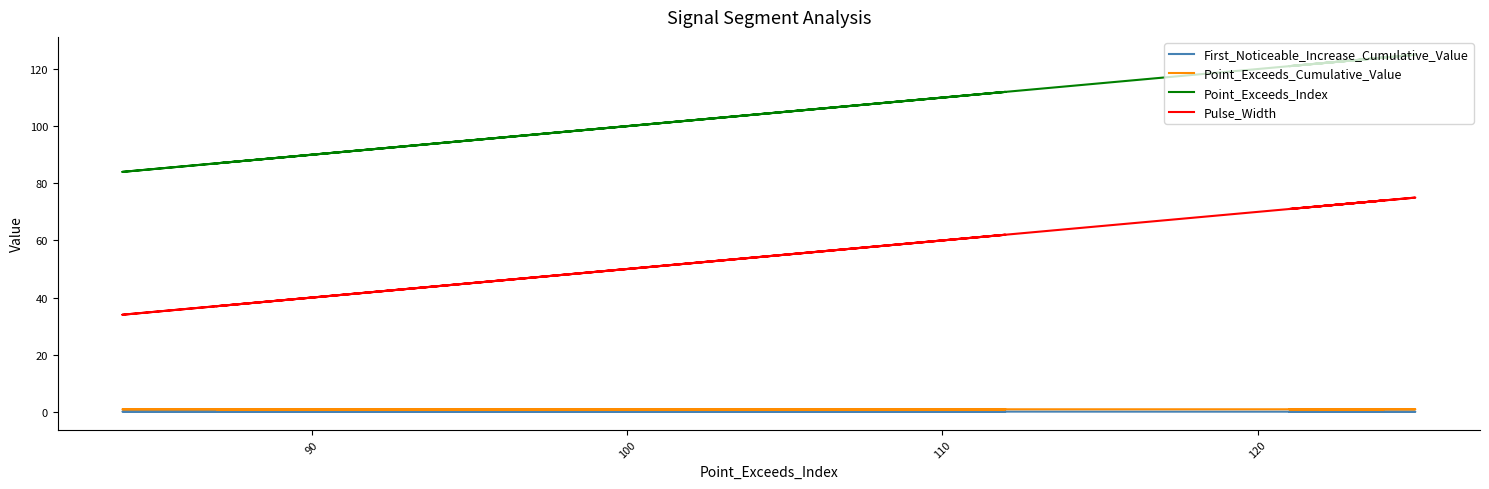

Count the First_Noticeable_Increase_Cumulative_Value values in the range 0 to 1.

10